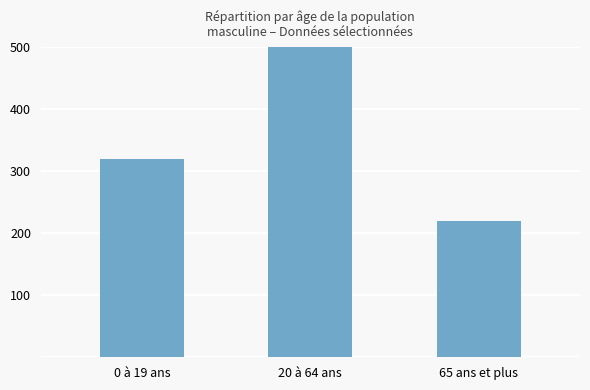

Which label corresponds to the smallest value in the chart?

65 ans et plus